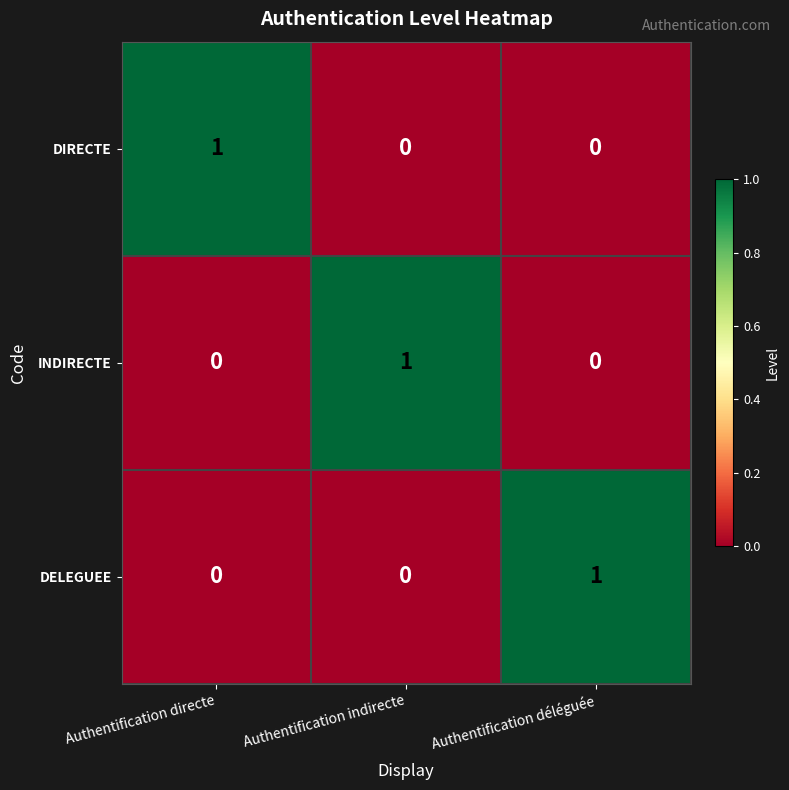

Which category has the highest value in the DELEGUEE series?

Authentification déléguée